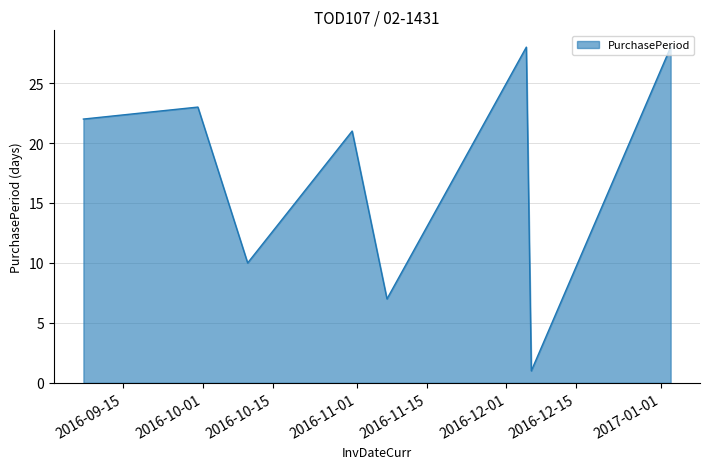

What is the sum of all values?

140